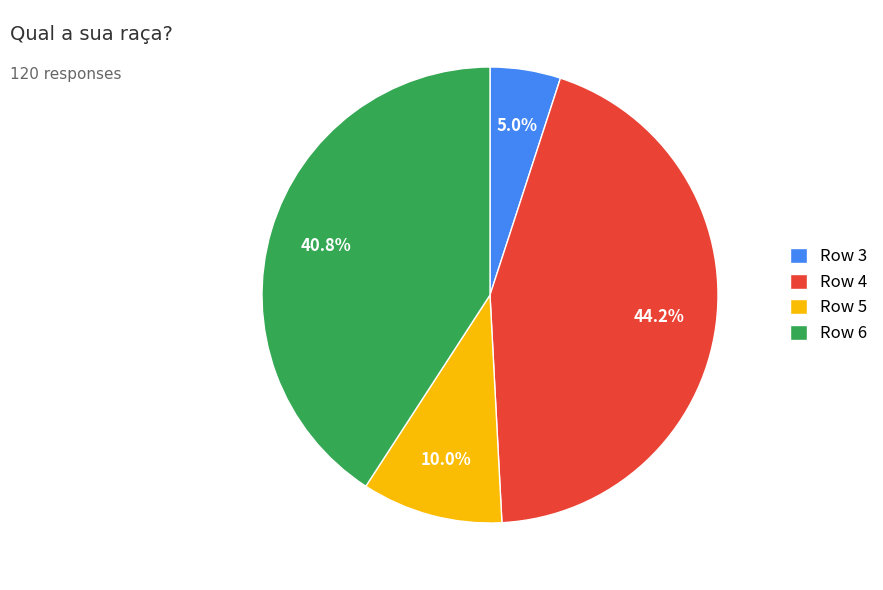

Between Row 5 and Row 4, which is larger?

Row 4